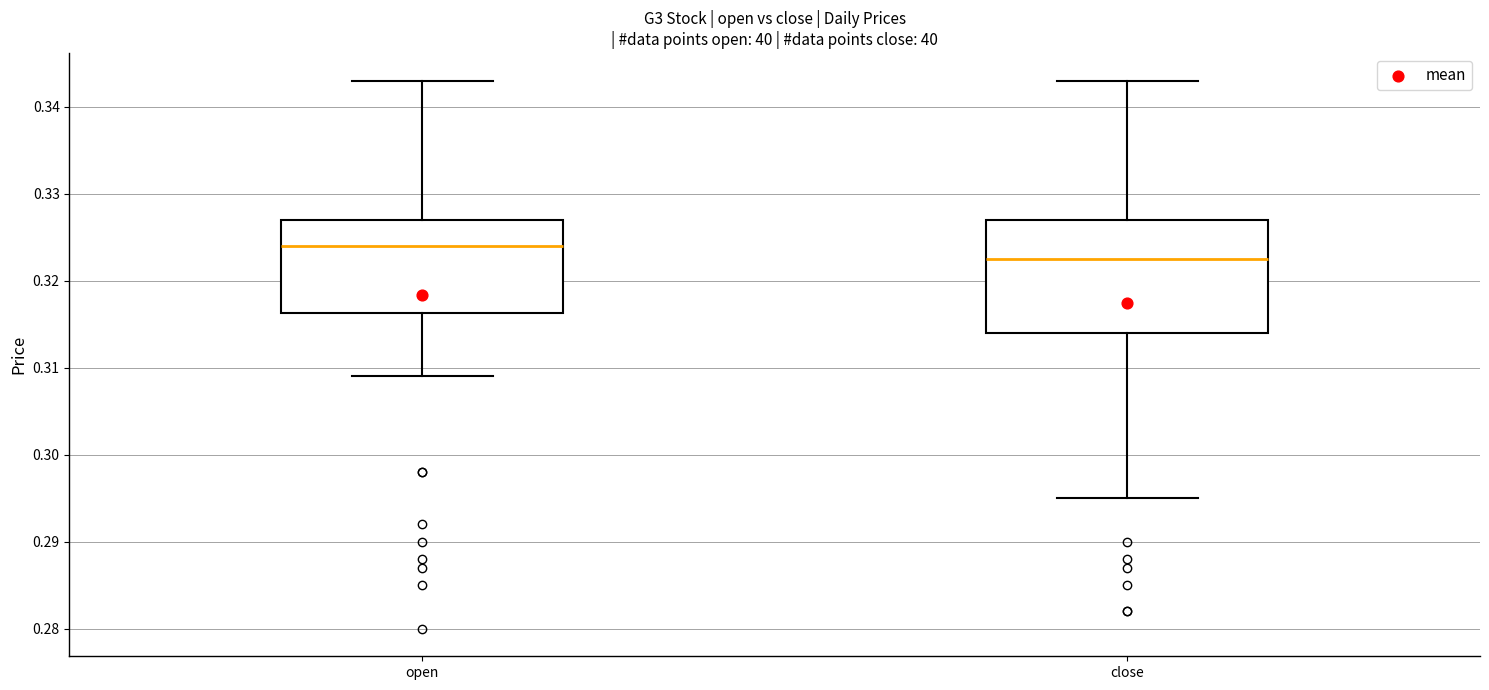

Reading left to right, read every box against the y-axis: the position of its median line, the range the box covers, and the ends of its whiskers. The values are not printed on the chart, so give them approximately, as read against the axis.

open: median 0.324, box 0.316 to 0.327, whiskers 0.309 to 0.343
close: median 0.323, box 0.314 to 0.327, whiskers 0.295 to 0.343